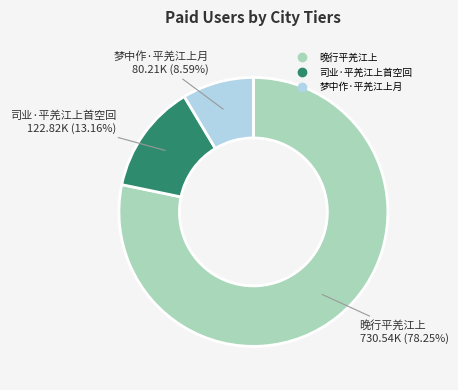

To the nearest percent, what is the combined percentage of 晚行平羌江上 and 梦中作·平羌江上月?

87%